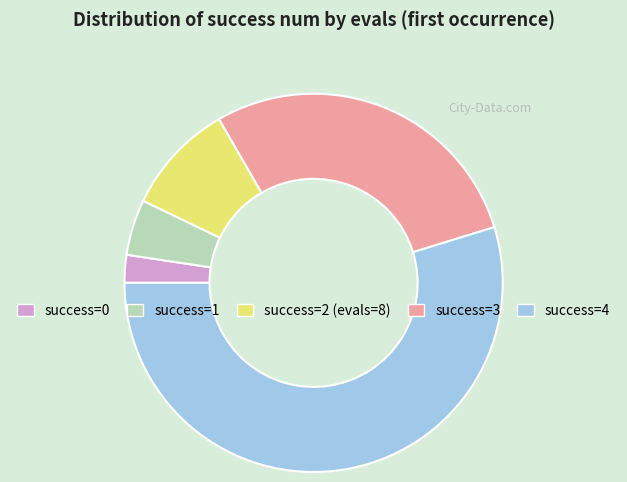

Count the number of slices in the pie.

5